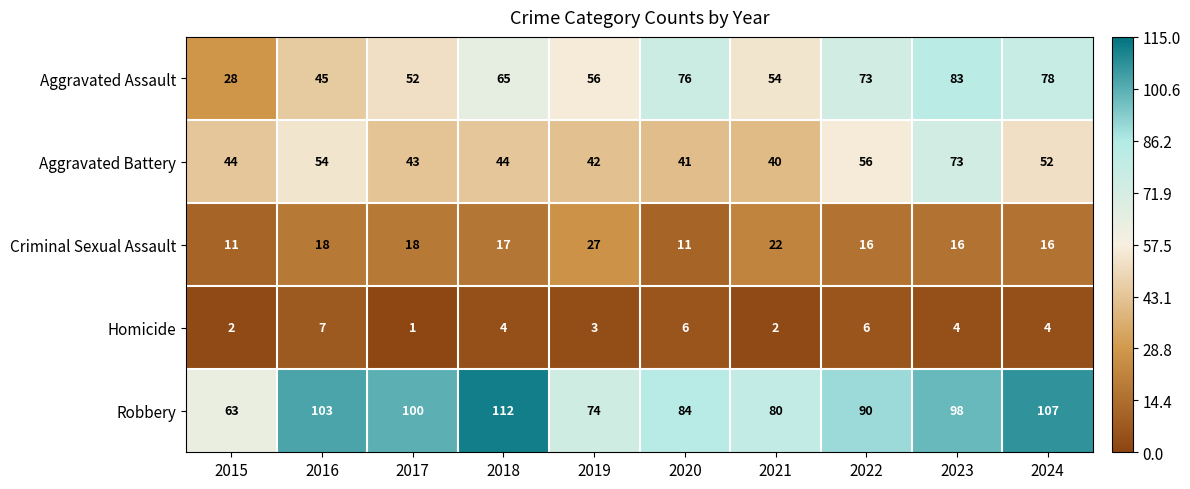

What is the sum of all Criminal Sexual Assault values?

172